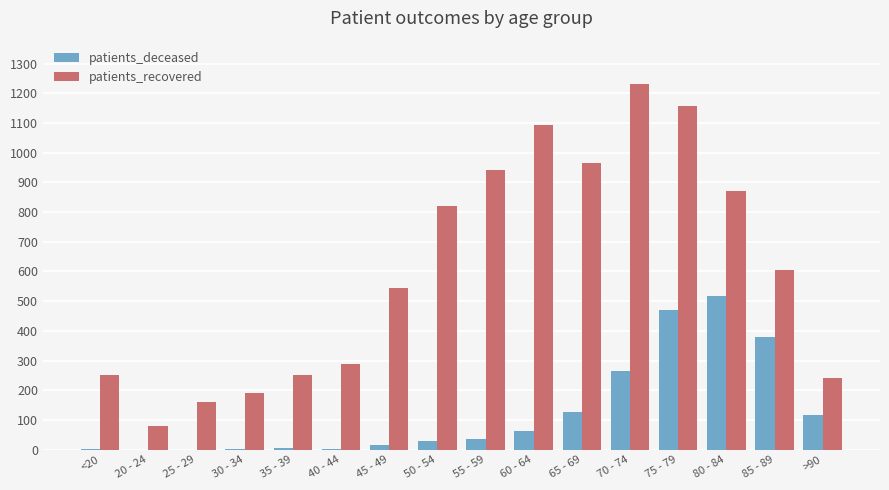

What are all the series names shown in the legend?

patients_deceased, patients_recovered